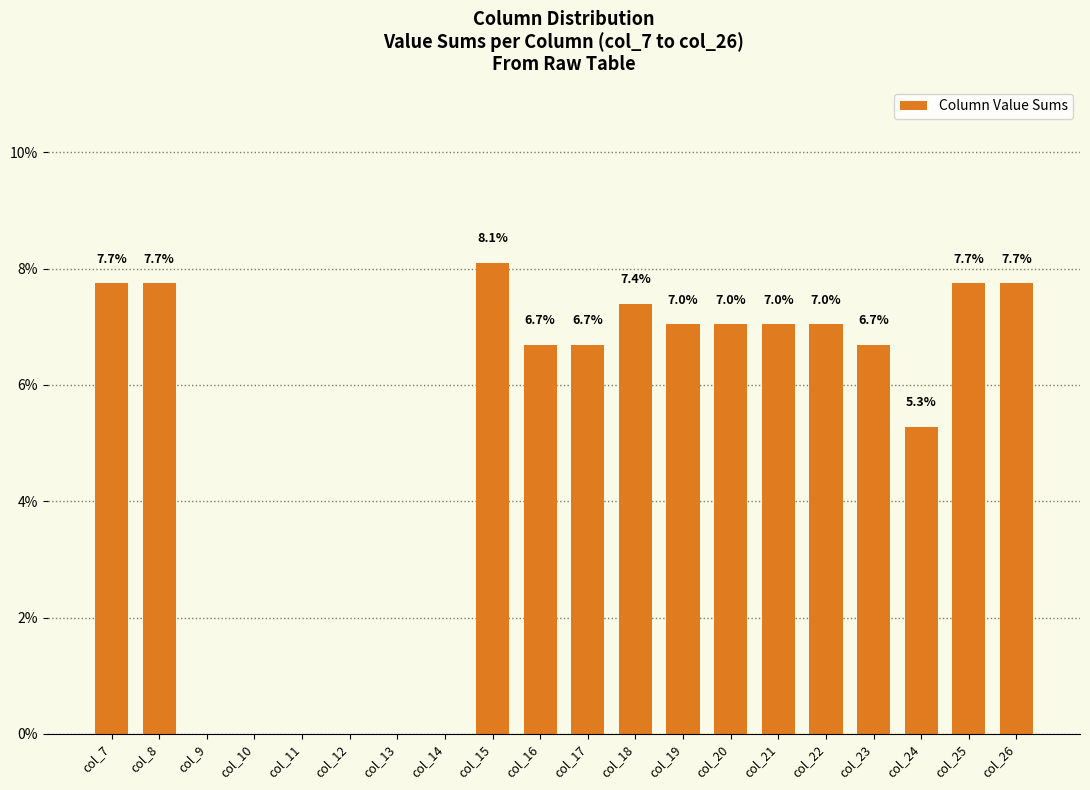

Where is the data nearest to the value 4?

col_24